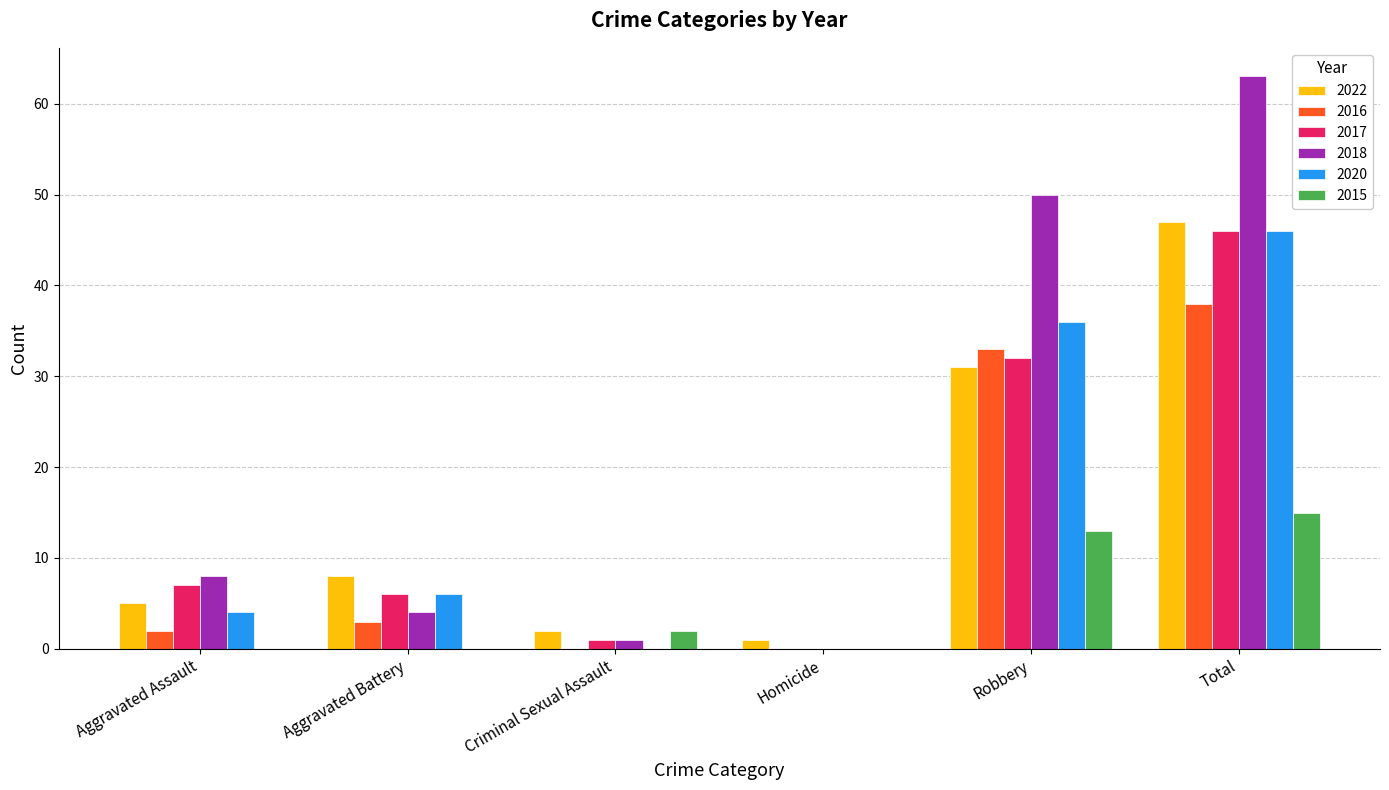

What is the average value of the 2018 series?

21